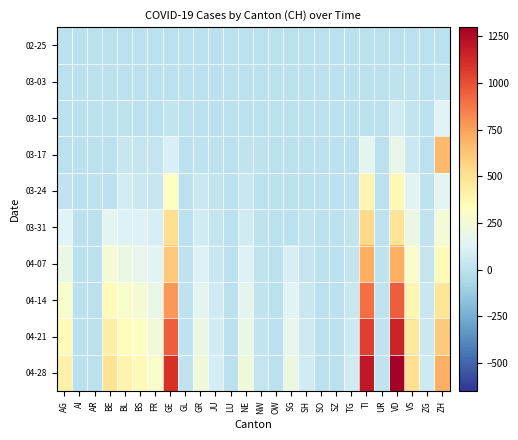

Rank the series at GE from lowest to highest value.

02-25, 03-03, 03-10, 03-17, 03-24, 03-31, 04-07, 04-14, 04-21, 04-28